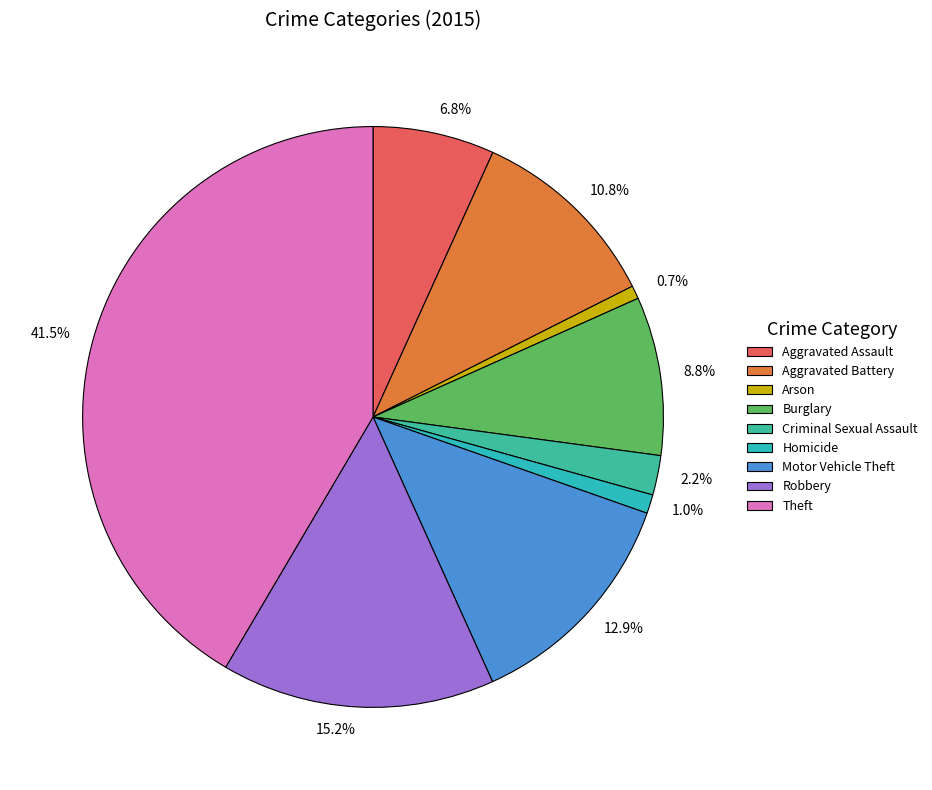

Is Arson the majority of the pie?

No